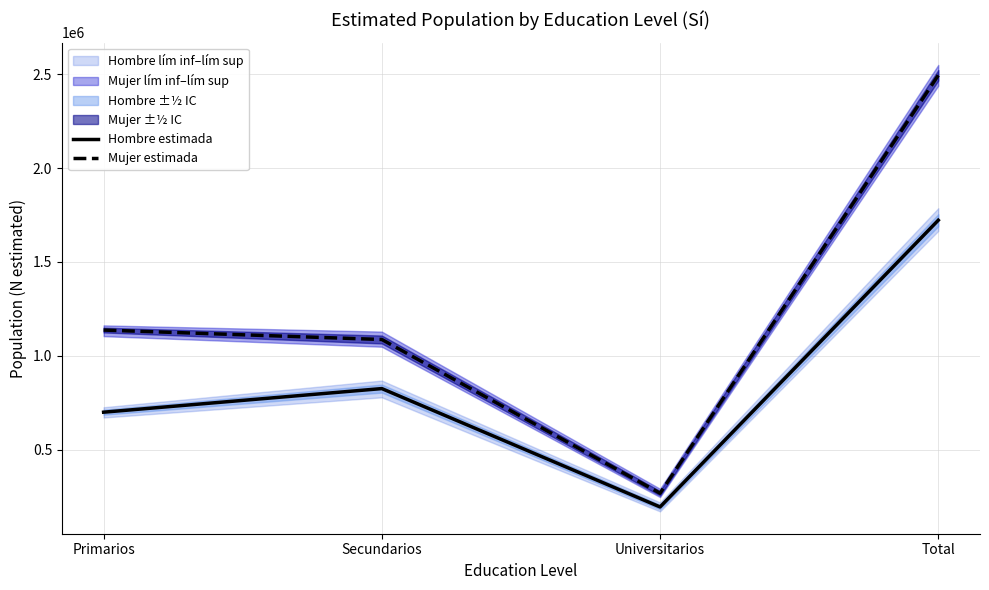

What is the spread (max minus min) of values at Primarios?

437115